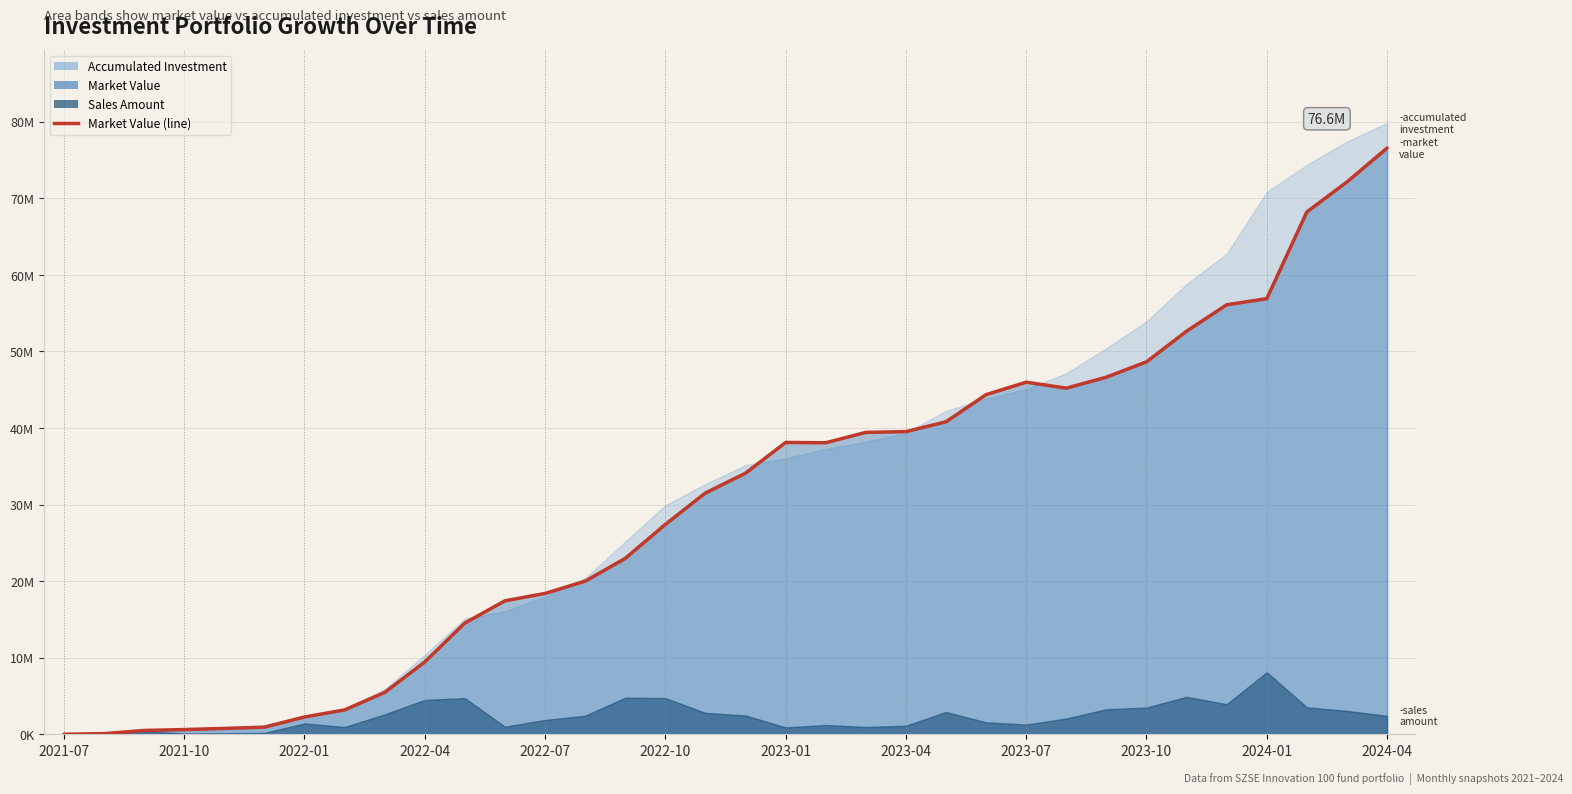

Does the chart display data point markers on the line(s)?

No